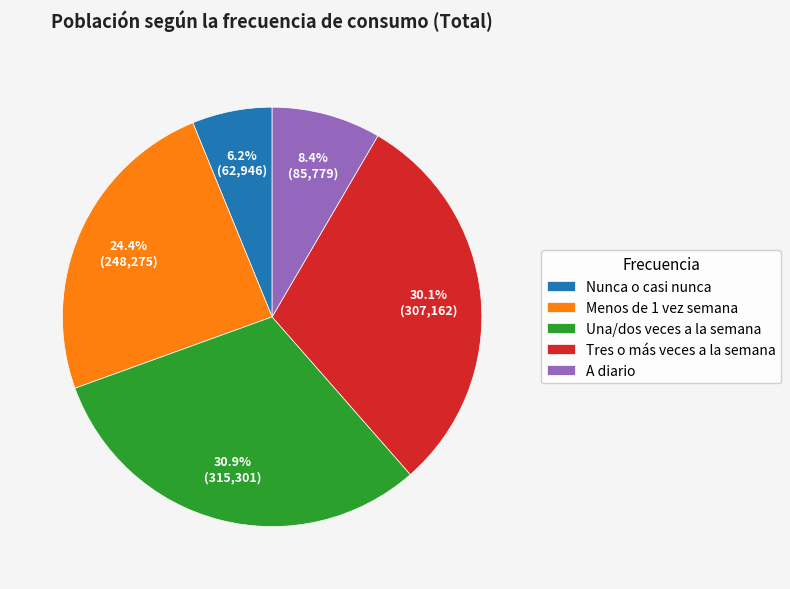

Does Nunca o casi nunca represent more than half of the total?

No